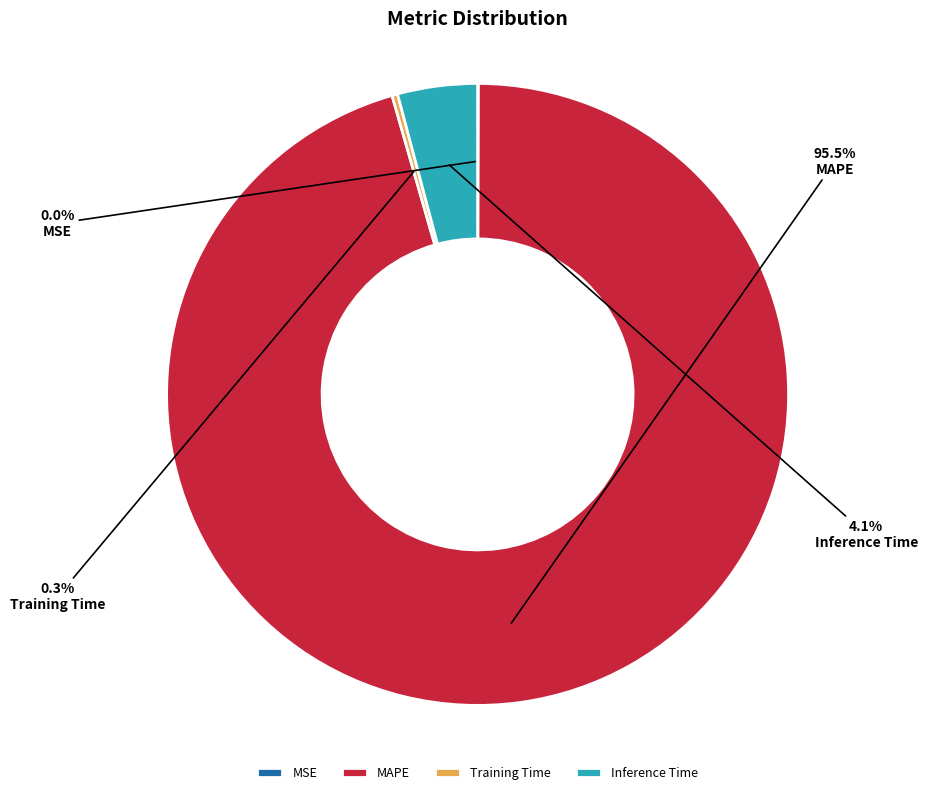

How much of the chart is everything except Inference Time?

95.9%